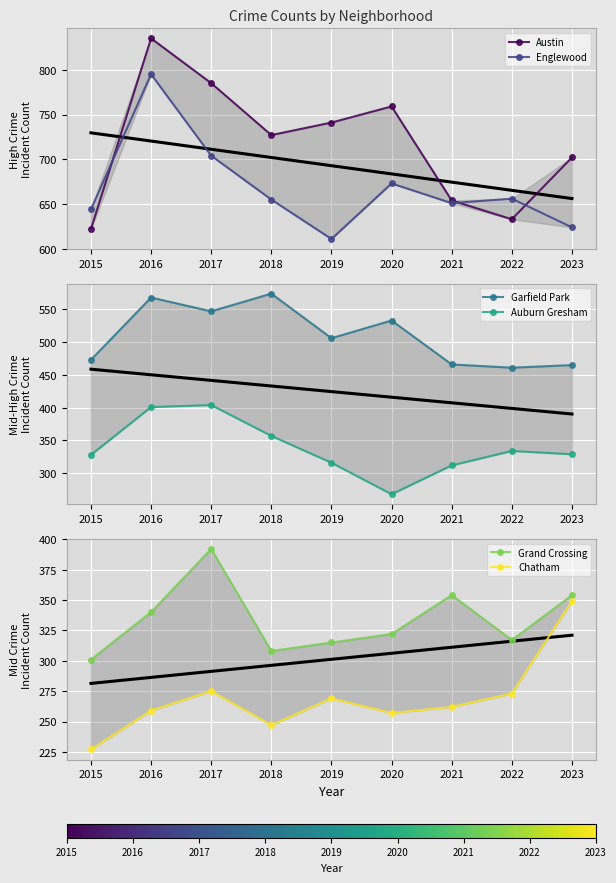

What is the sum of the Grand Crossing values at 2015 and 2016?

641